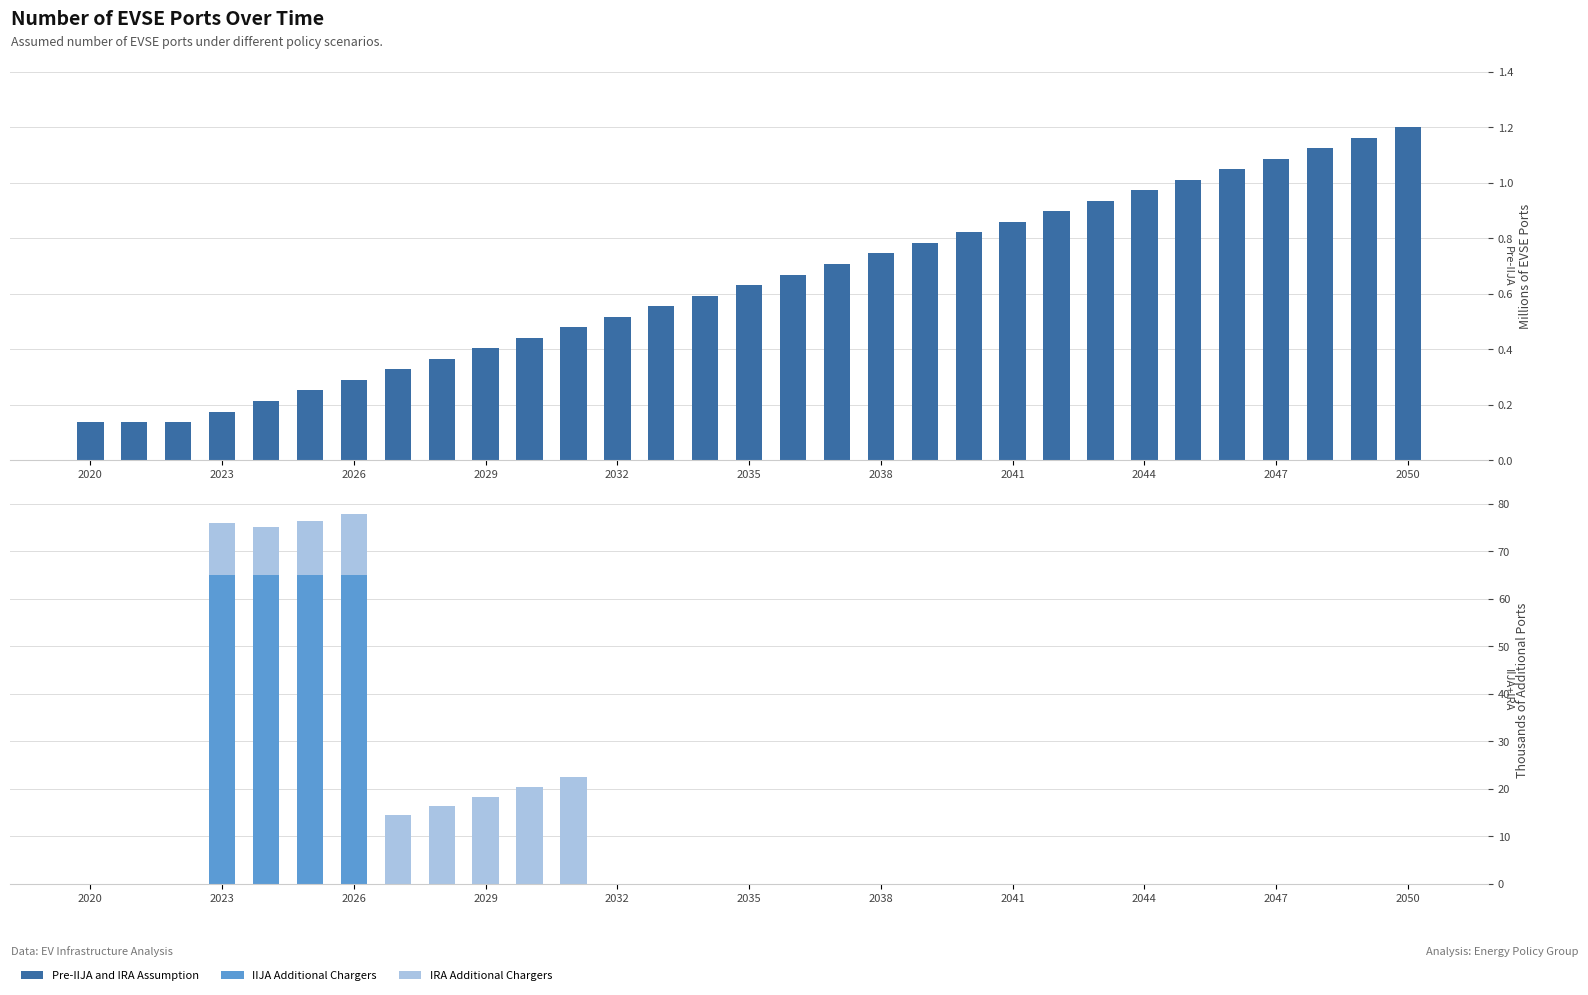

What is the difference between the second highest and second lowest values in the Pre-IIJA and IRA Assumption series?

1.0